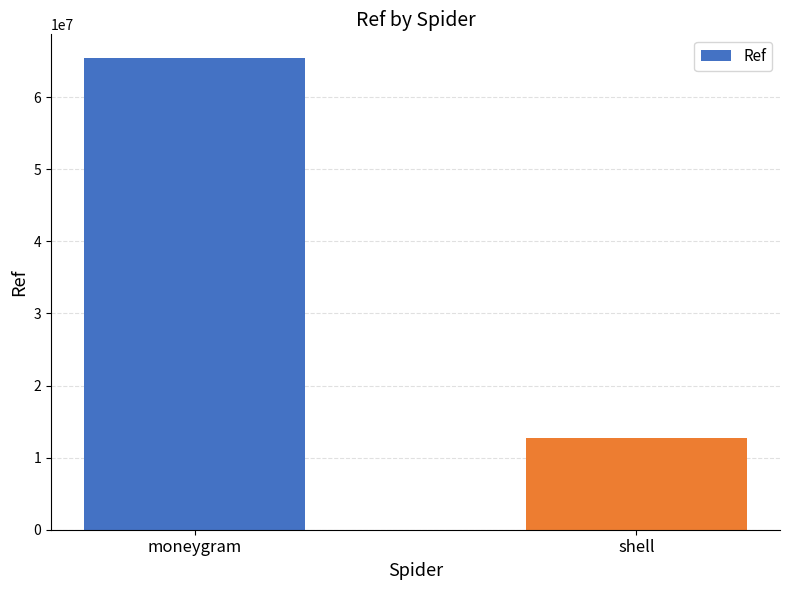

List the labels in order of value, largest first.

moneygram, shell